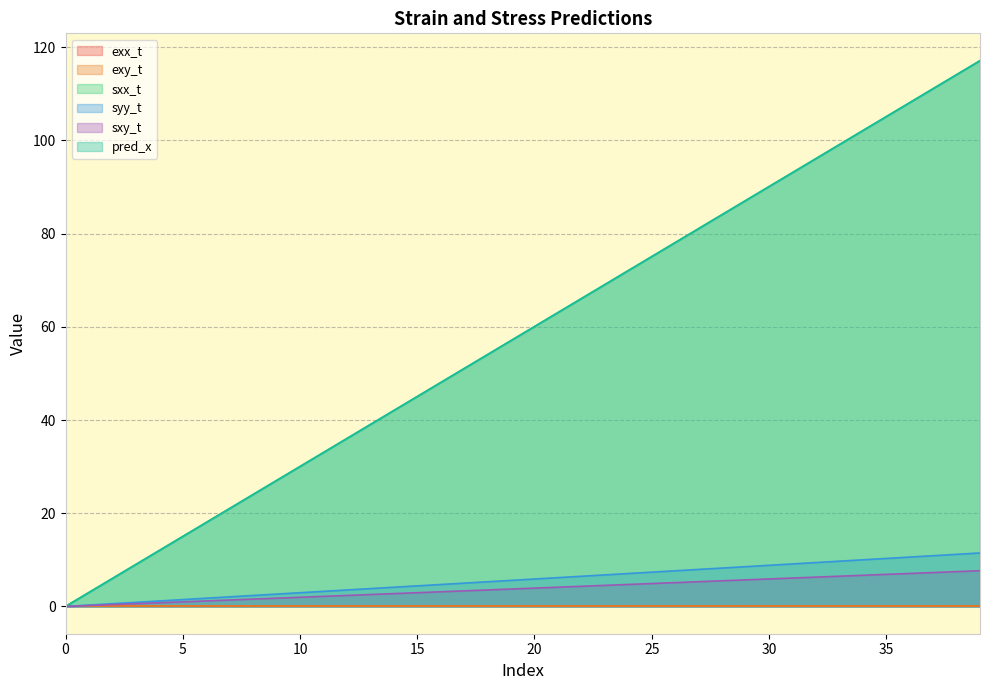

True or false: exy_t and exx_t cross at least once.

False